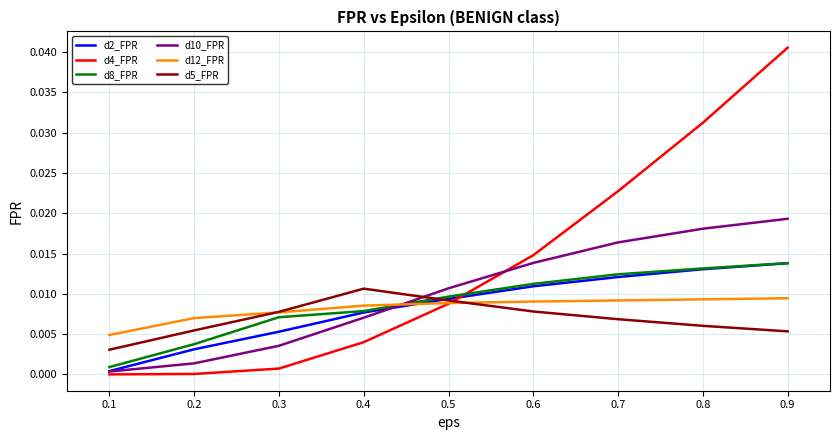

Which series has the largest total across all categories?

d4_FPR